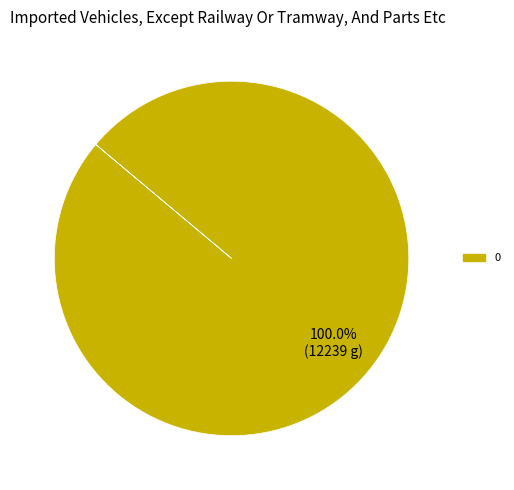

Does any single category account for the majority?

Yes